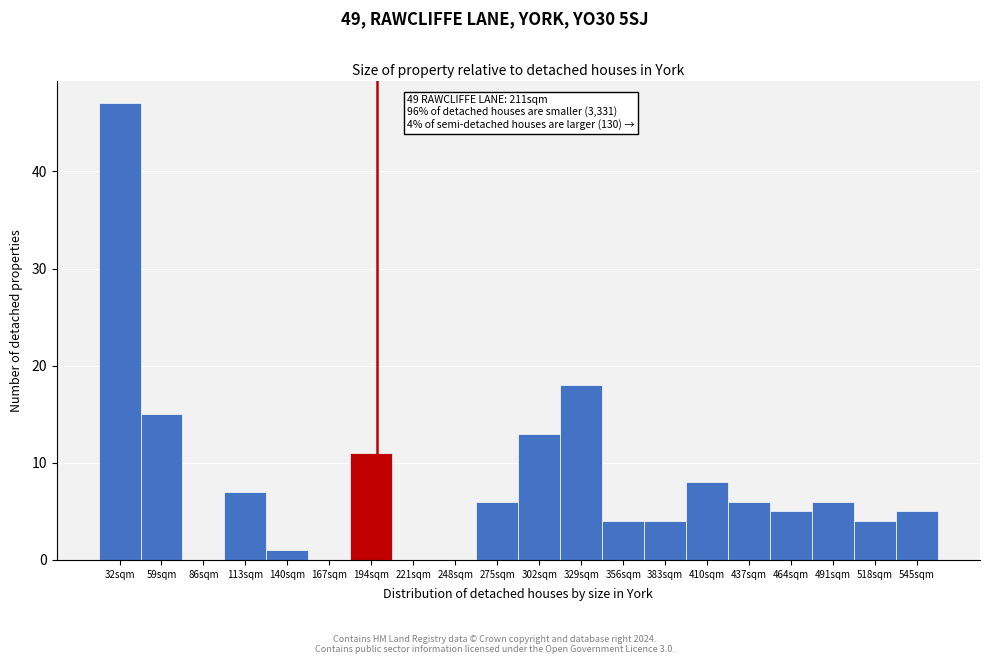

Reading left to right, extract all data points from this chart.

32sqm=47	59sqm=15	86sqm=0	113sqm=7	140sqm=1	167sqm=0	194sqm=11	221sqm=0	248sqm=0	275sqm=6	302sqm=13	329sqm=18	356sqm=4	383sqm=4	410sqm=8	437sqm=6	464sqm=5	491sqm=6	518sqm=4	545sqm=5